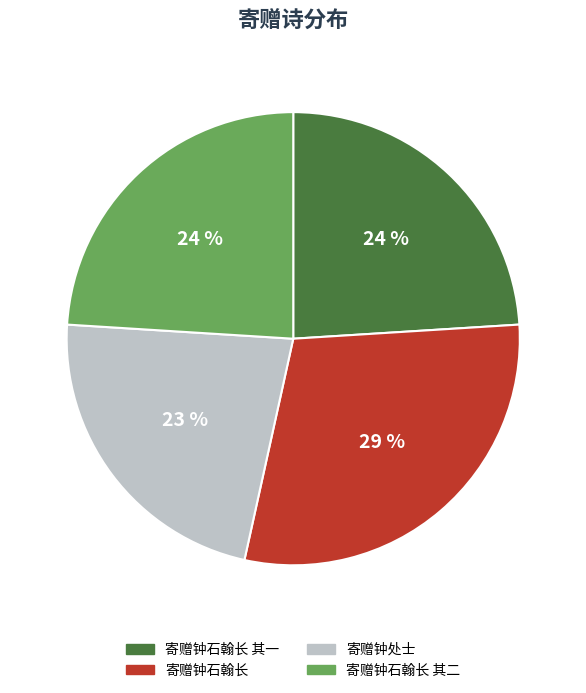

Which has a higher value, 寄赠钟石翰长 其二 or 寄赠钟处士?

寄赠钟石翰长 其二